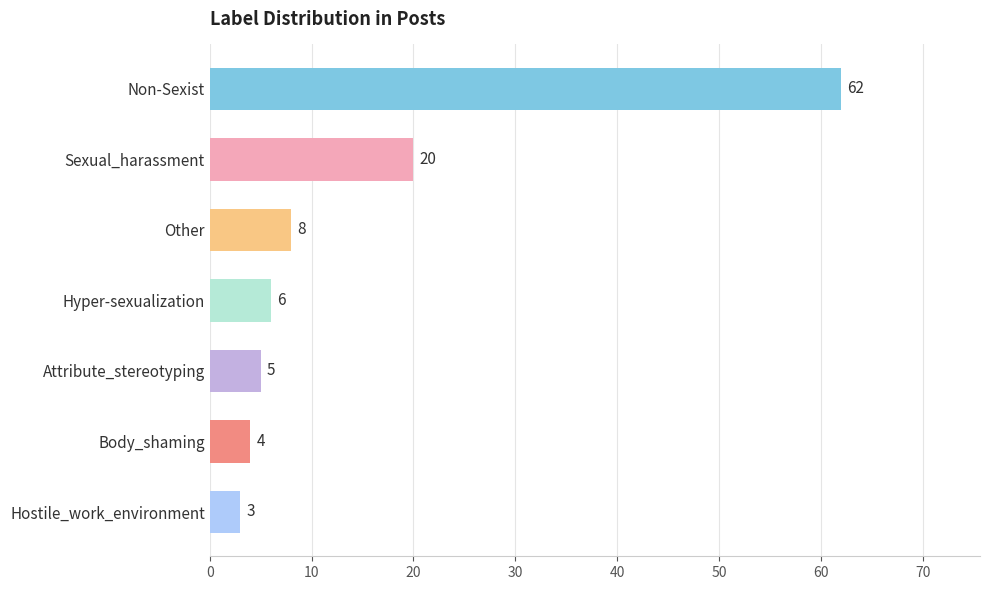

How many distinct data groups are displayed?

1